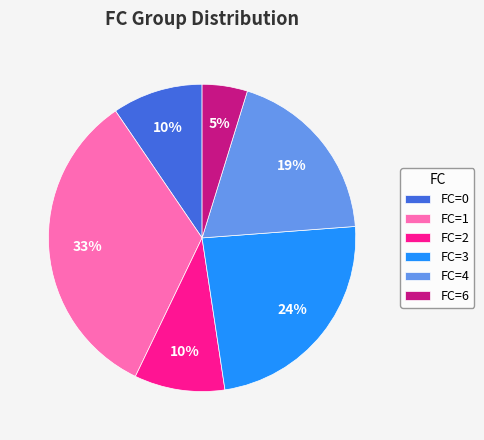

How many segments does this pie chart have?

6